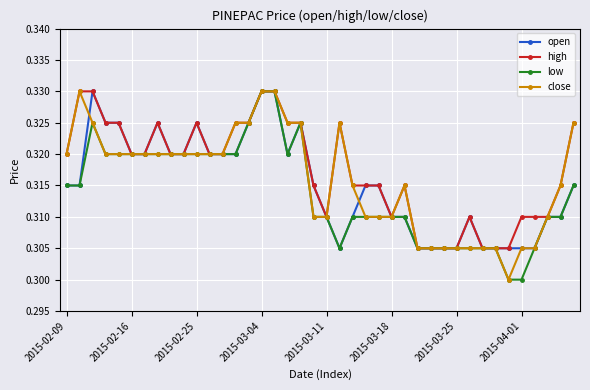

Which series has the largest total across all categories?

high